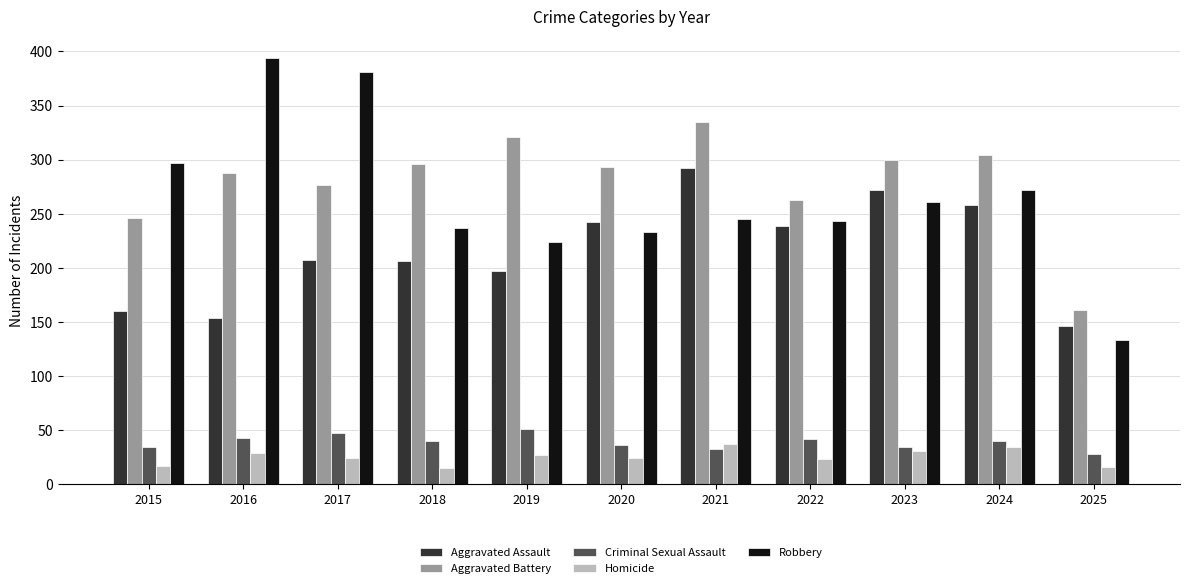

Are the bars grouped side by side (vs. stacked)?

Yes